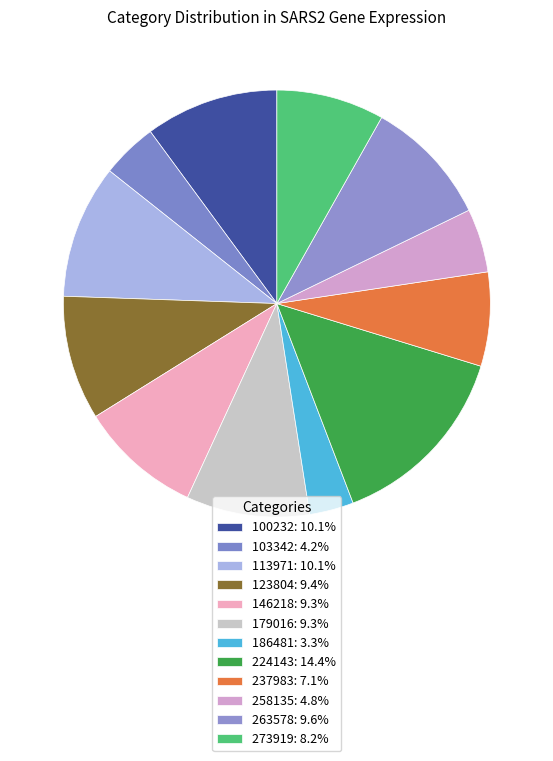

Is there any slice that represents more than half of the pie?

No